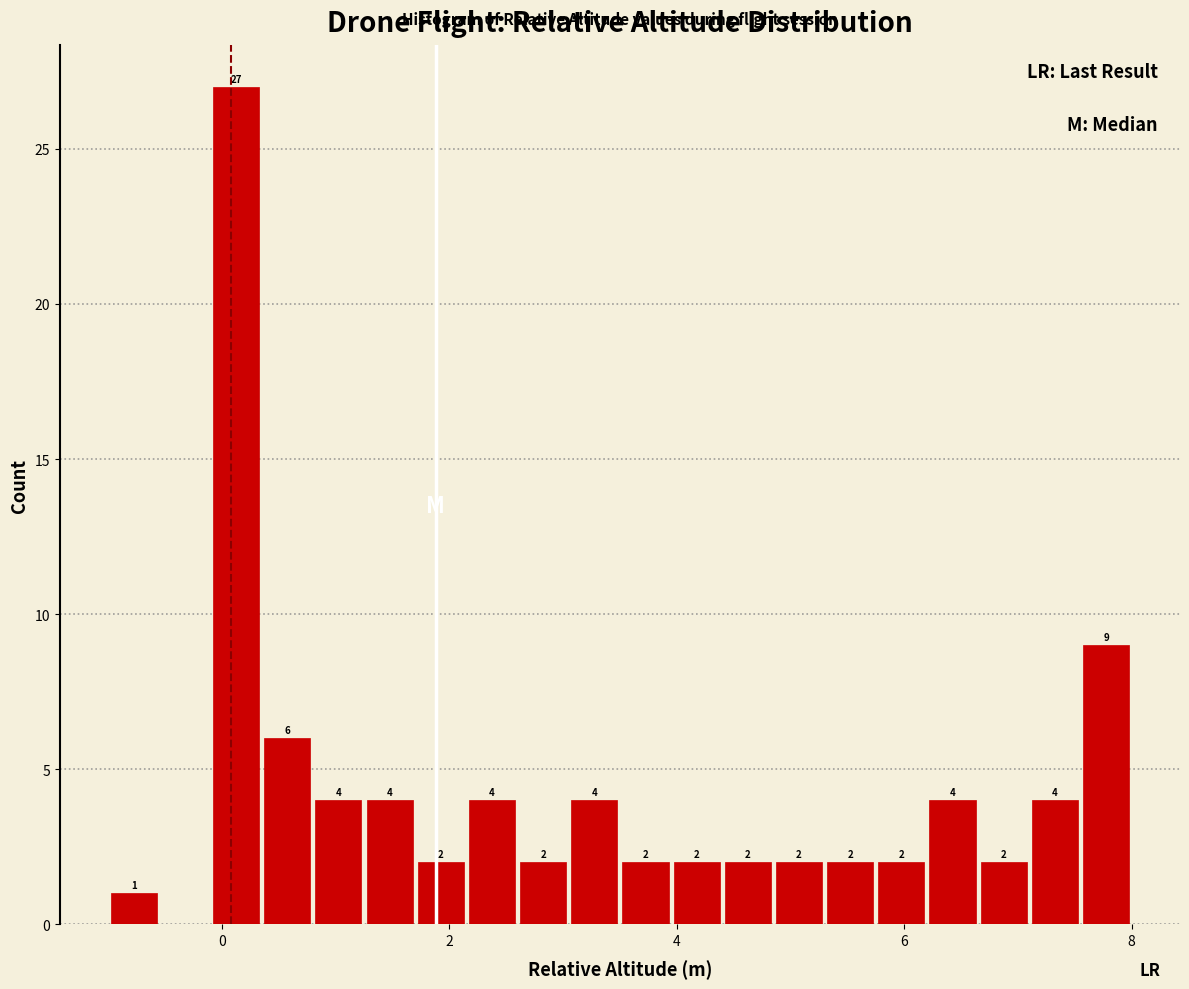

Read against the x-axis, roughly where is the centre of the tallest bar?

0.2